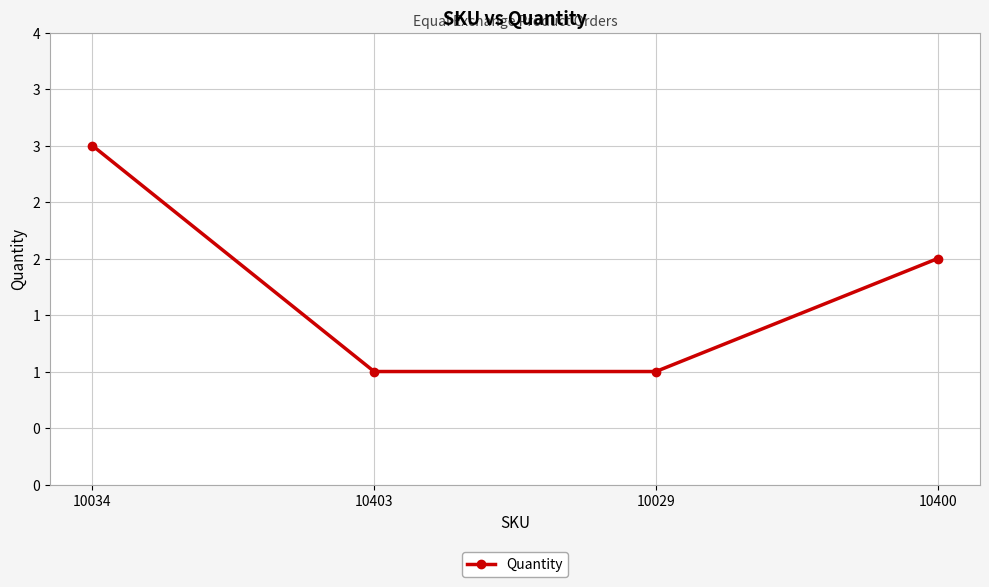

Does the chart have visible grid lines?

Yes